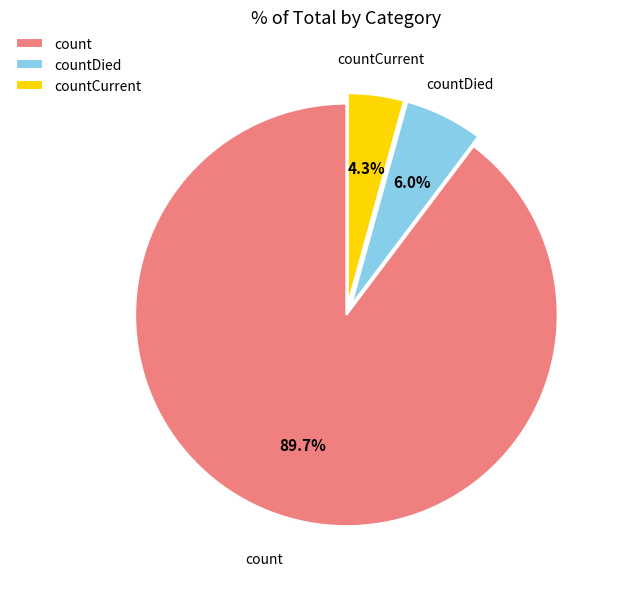

Is it true that countCurrent is 17% of the pie?

False